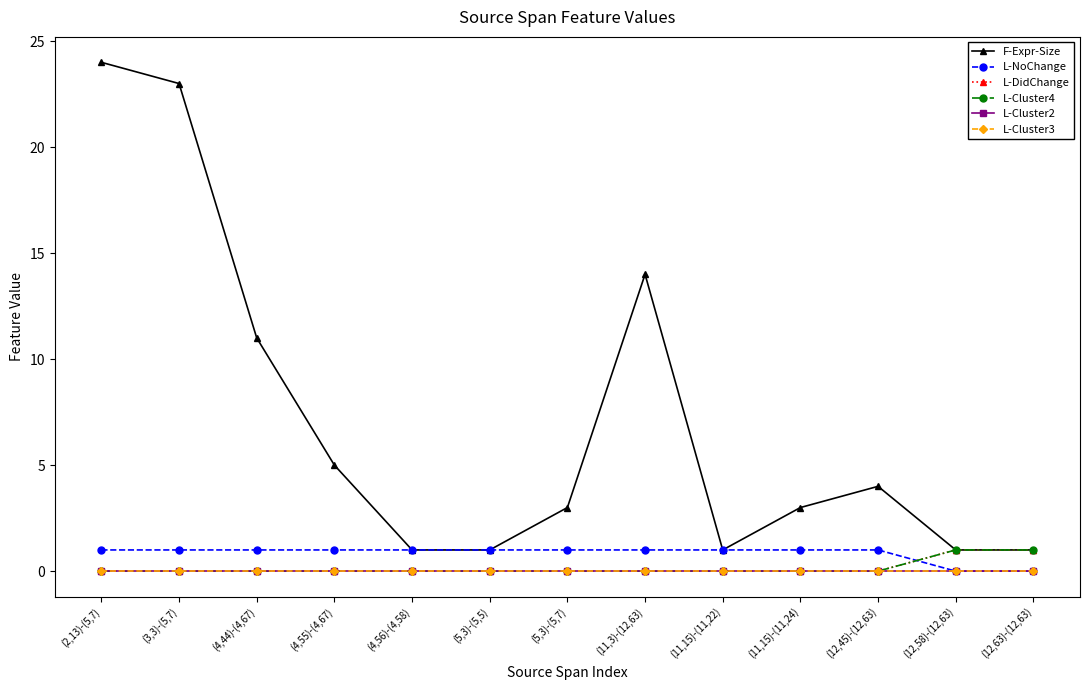

Is this an area chart (filled region under the line)?

No